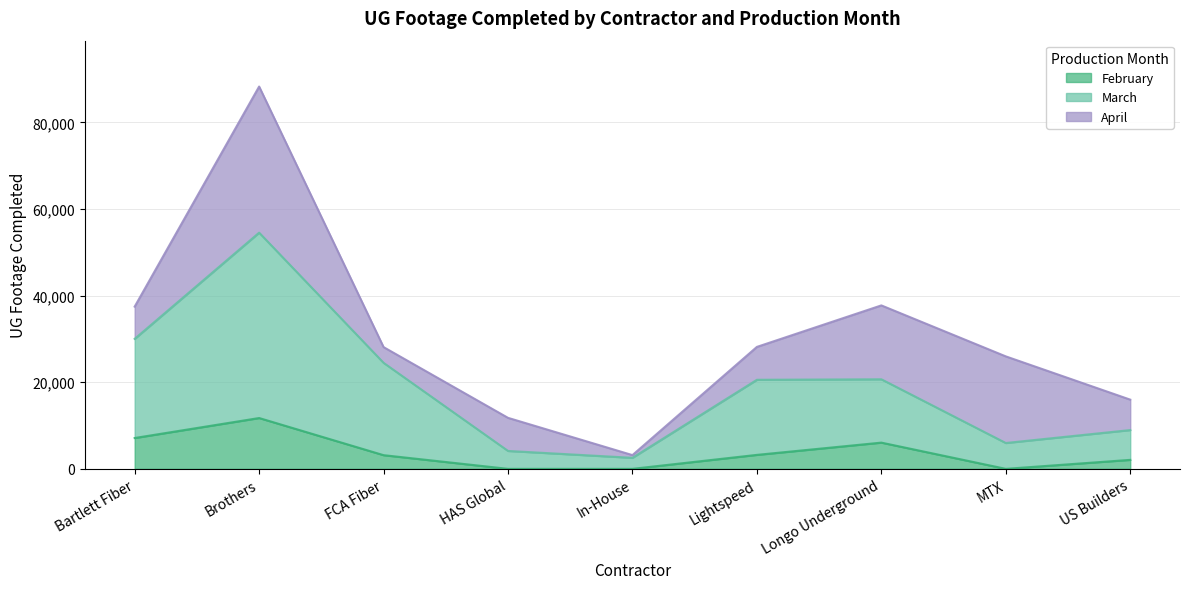

True or false: March has a value of 8504 at MTX.

False